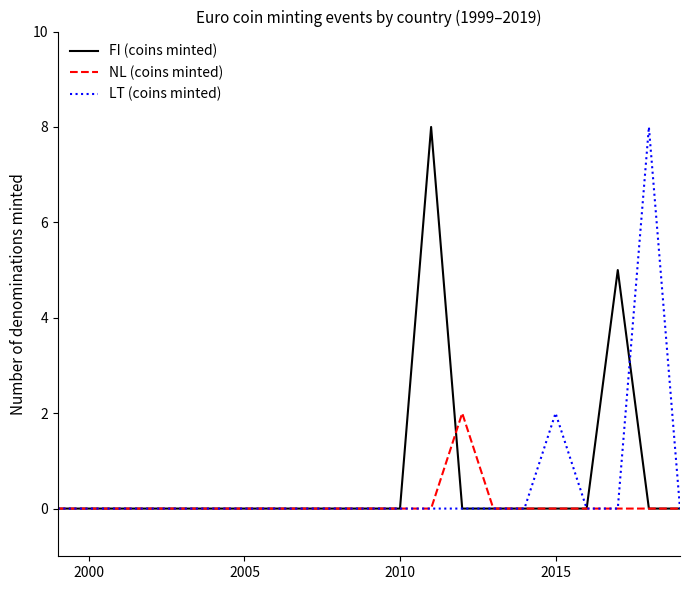

What is the maximum value shown in the chart?

8